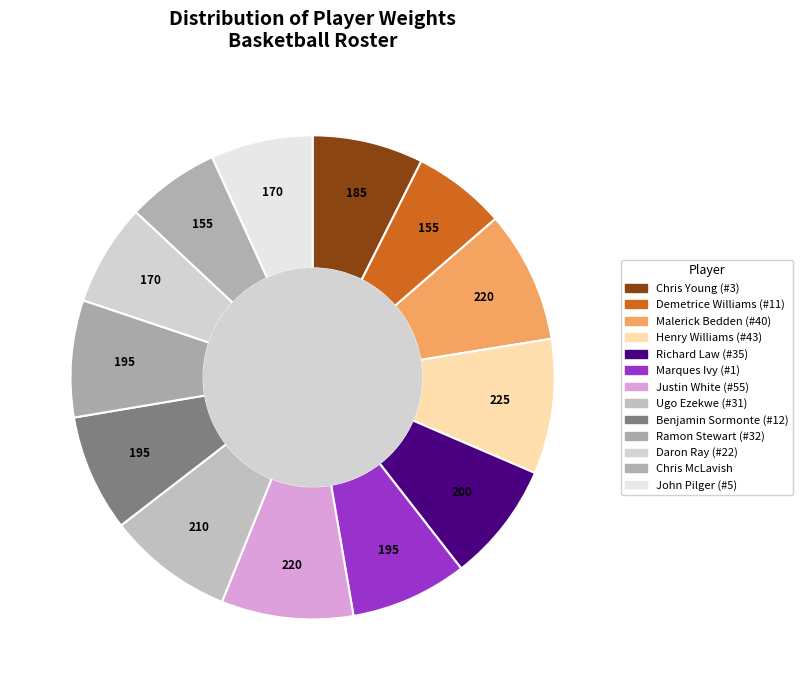

Combined, what portion of the pie is Richard Law (#35) and Daron Ray (#22)?

14.8%